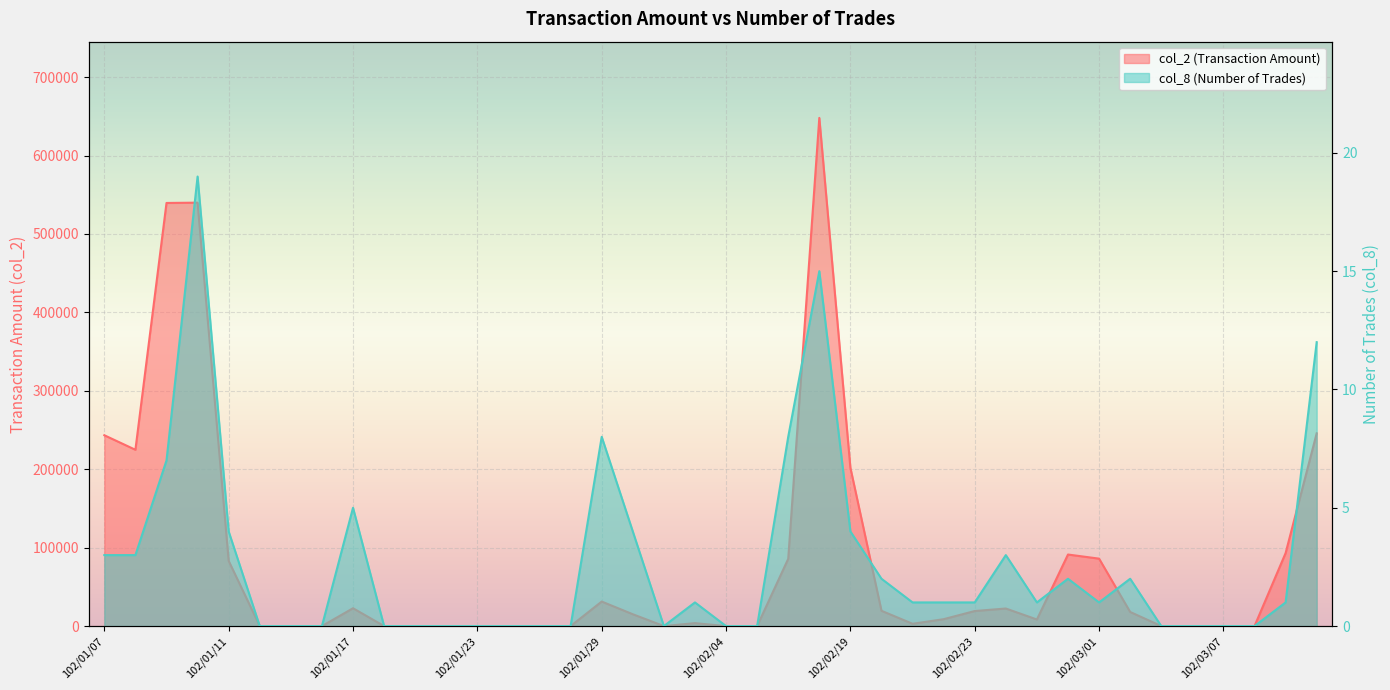

What are all the series names shown in the legend?

col_2, col_8